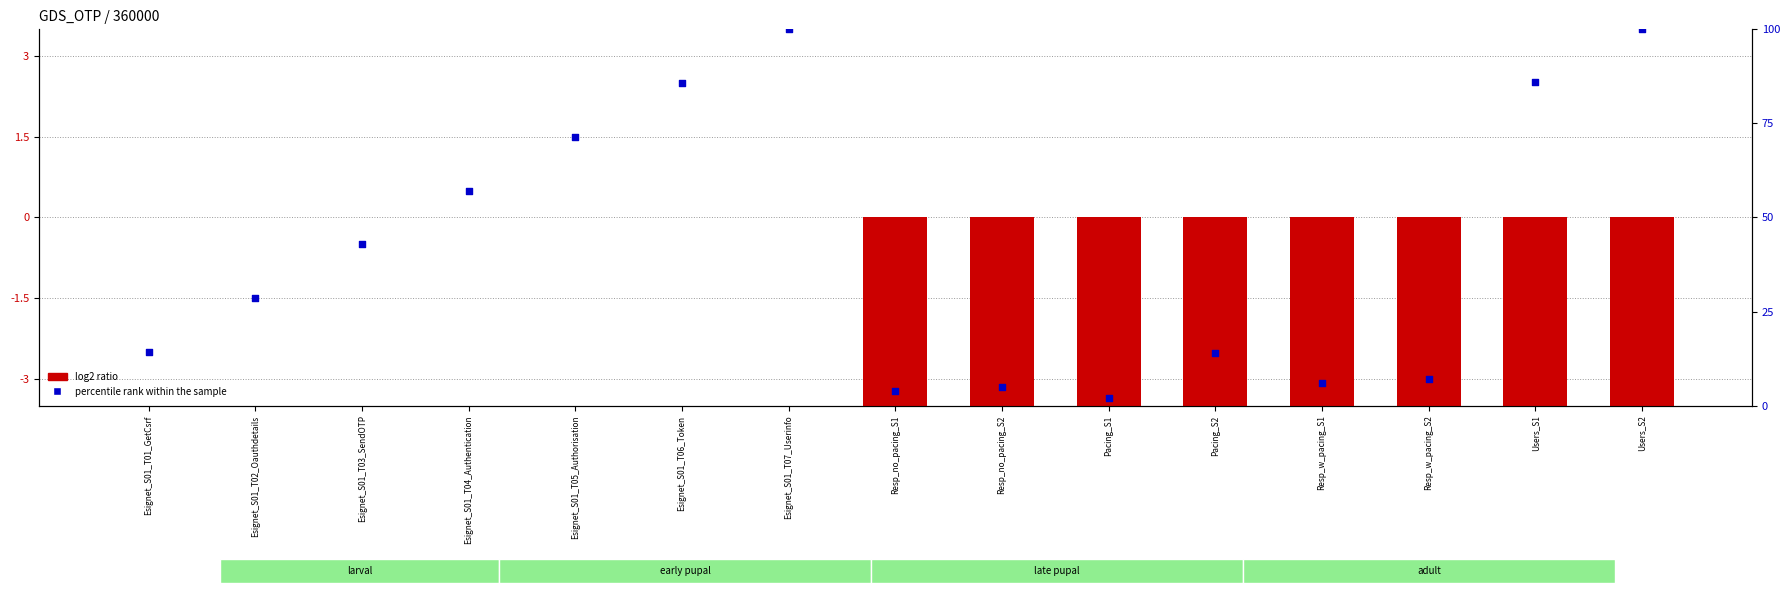

At which category is the sum across all series the highest?

Esignet_S01_T07_Userinfo